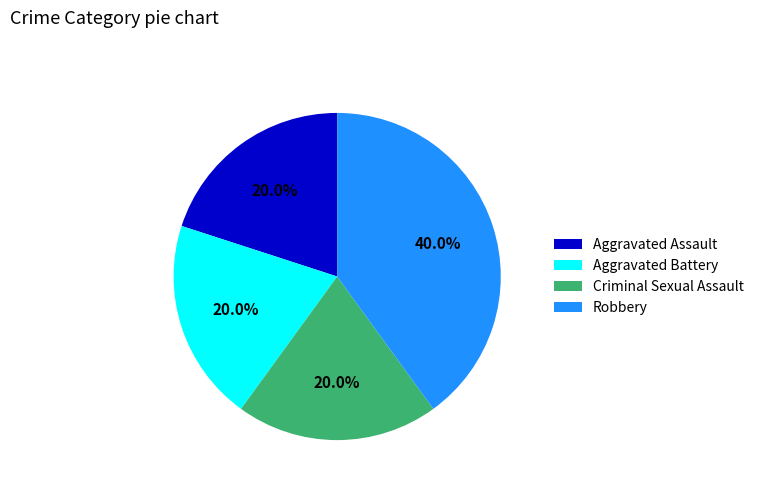

Which slice is the largest?

Robbery